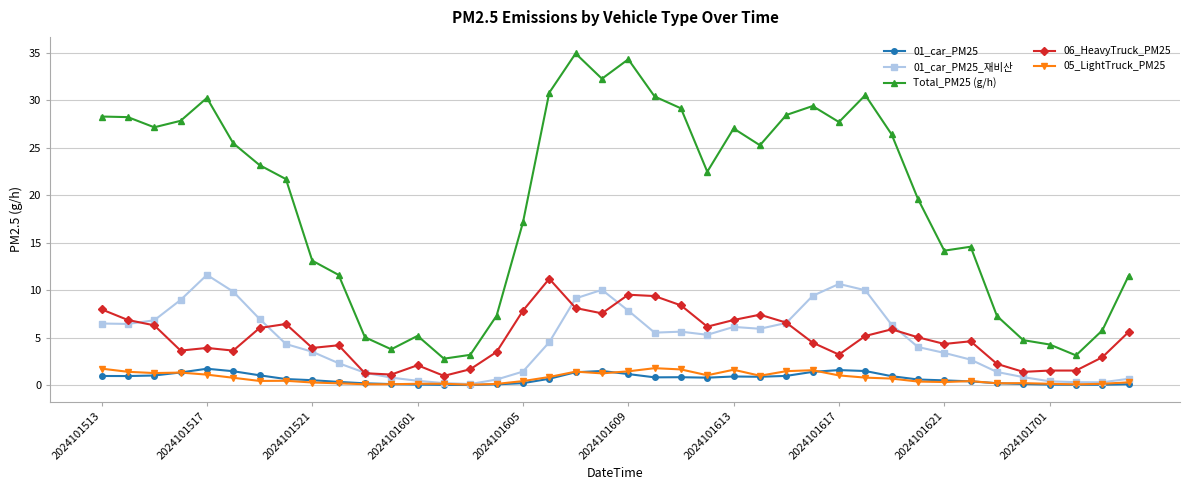

True or false: 05_LightTruck_PM25 has more than 1 interior local peaks.

True